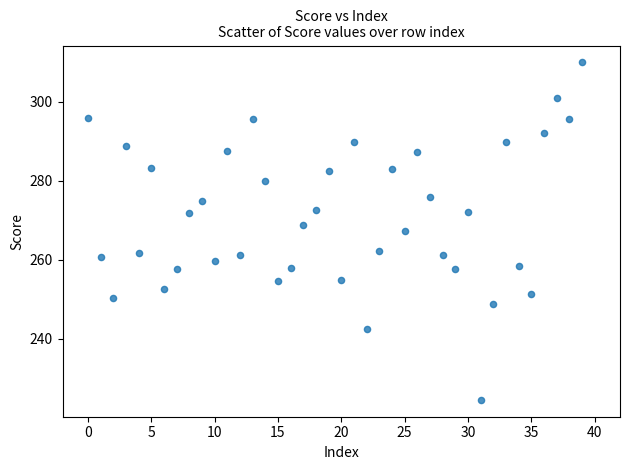

What is the range of Y values (max minus min)?

85.3